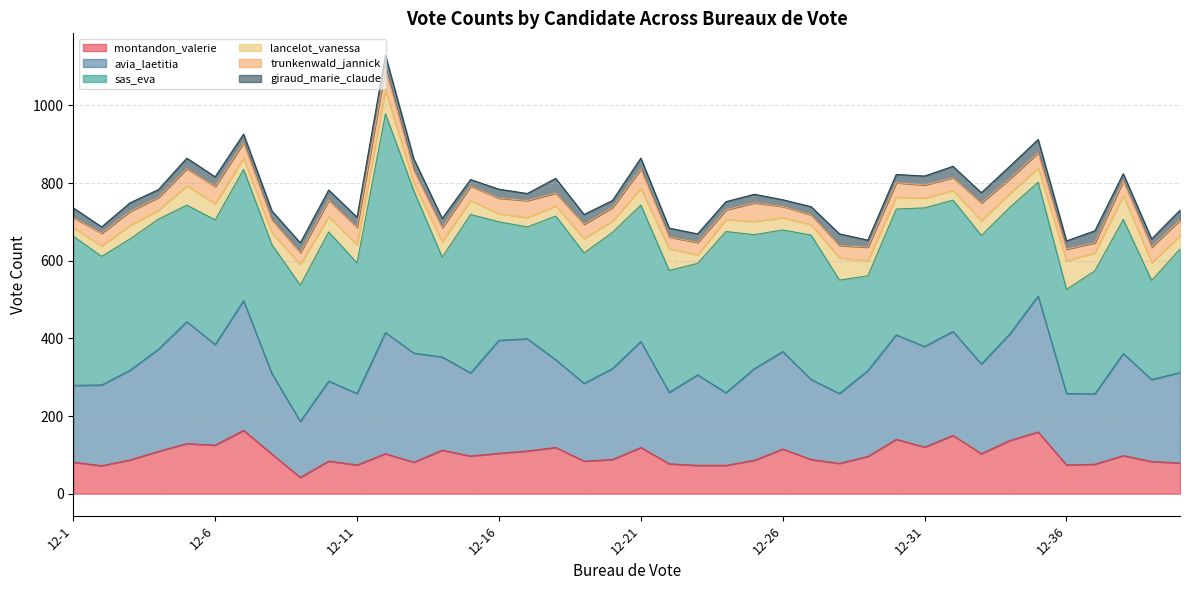

Which series has the largest total across all categories?

sas_eva